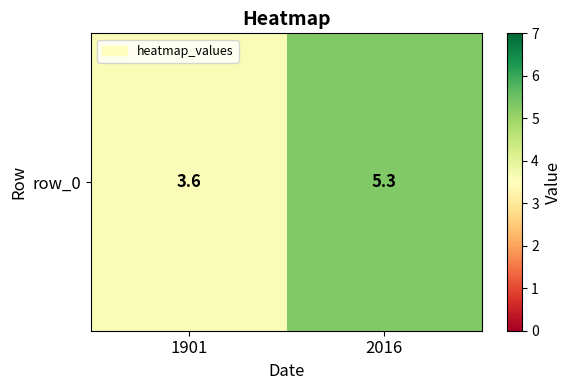

List the labels in order of value, smallest first.

1901, 2016